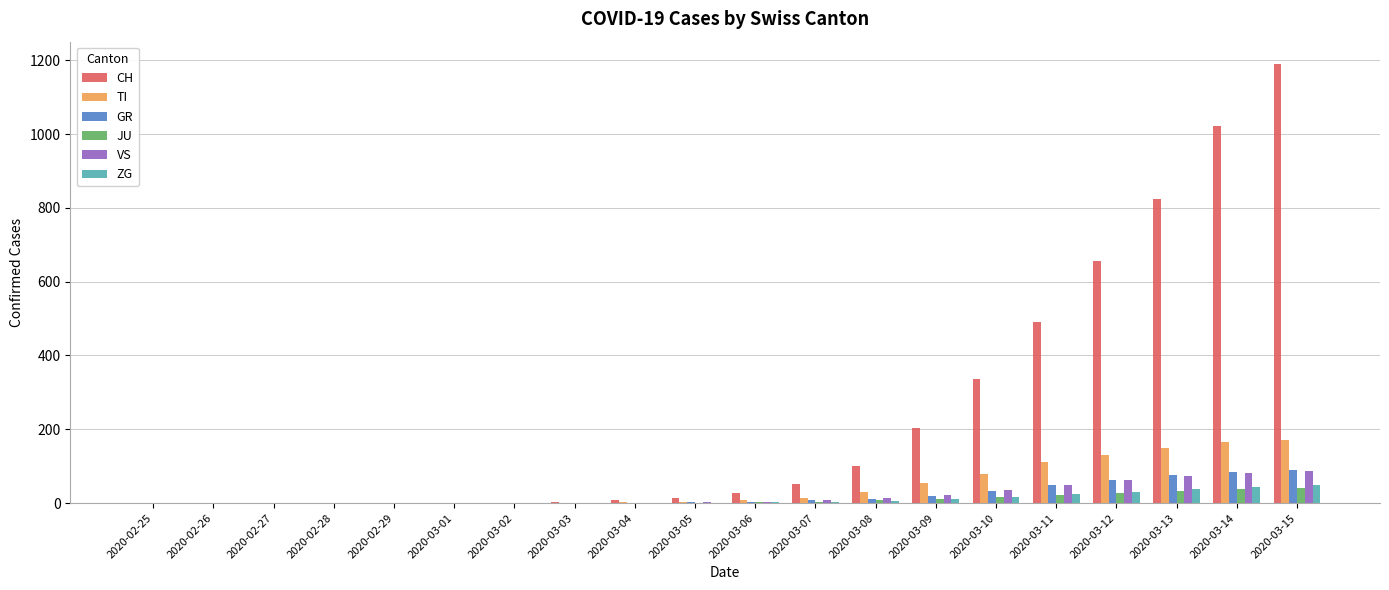

What is the sum of all CH values?

4932